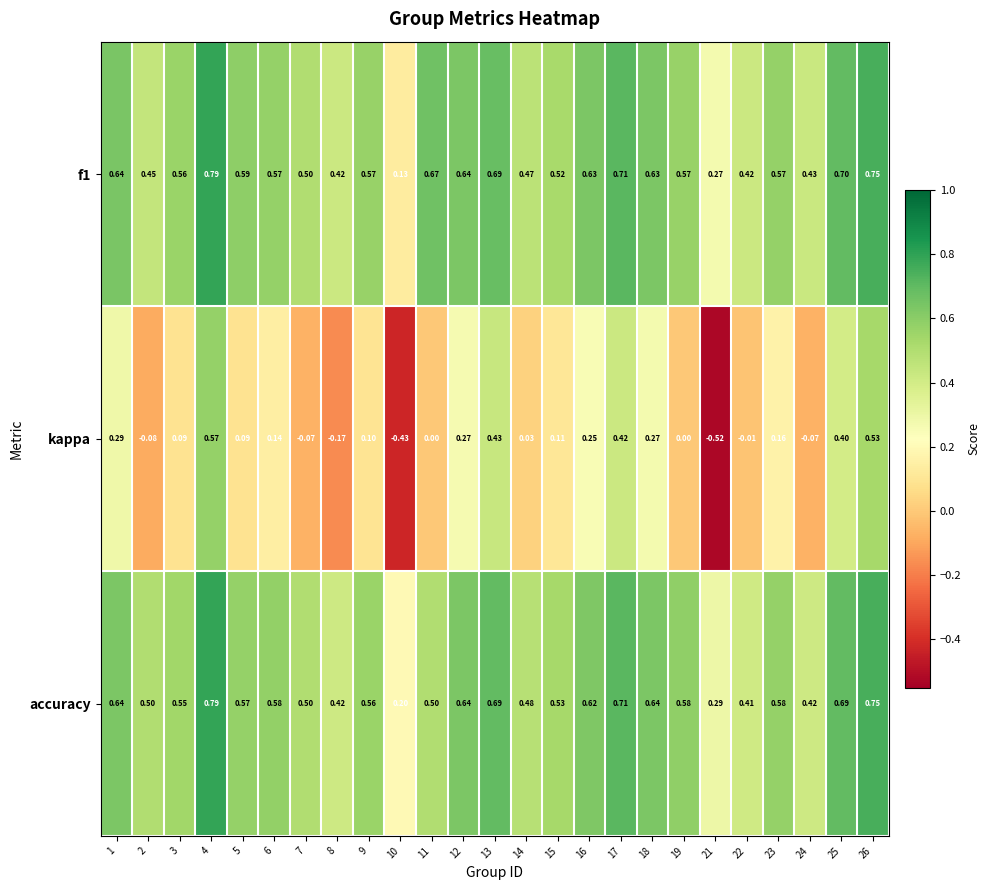

Is the value of f1 at 18 greater than the value of kappa at 17?

Yes